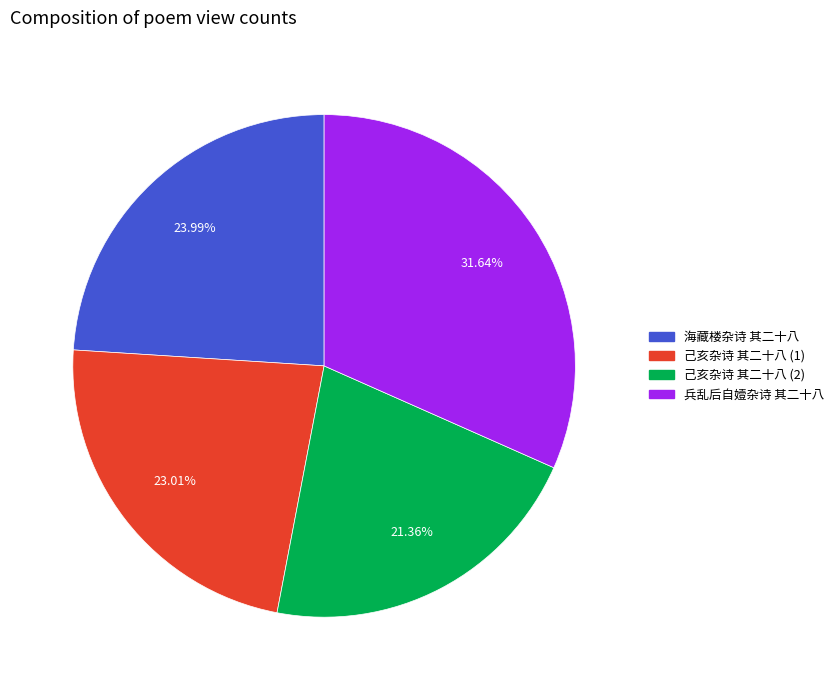

Is there a majority slice in this chart?

No